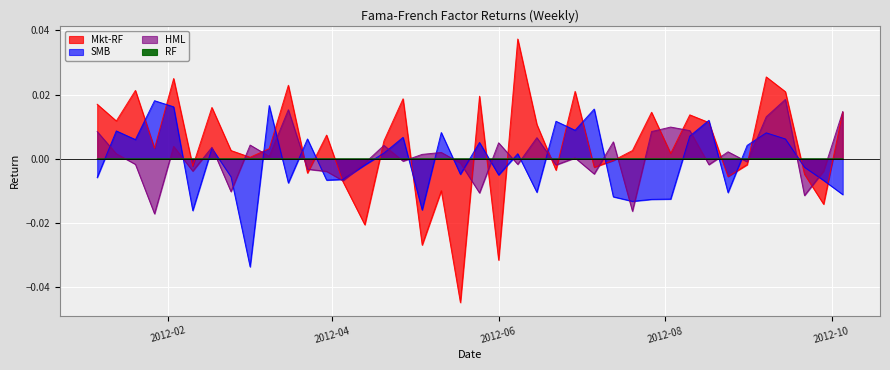

The HML series shows 0.0 at 2012-10-05. True or false?

False